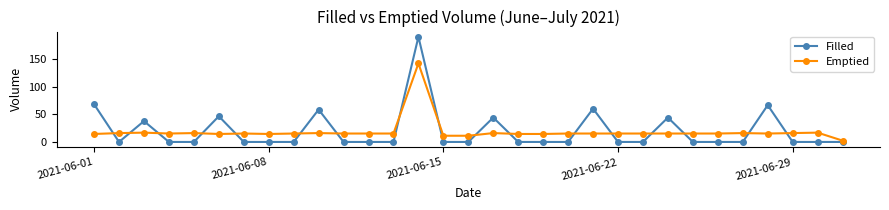

True or false: Filled has more than 0 points higher than both neighbors.

True